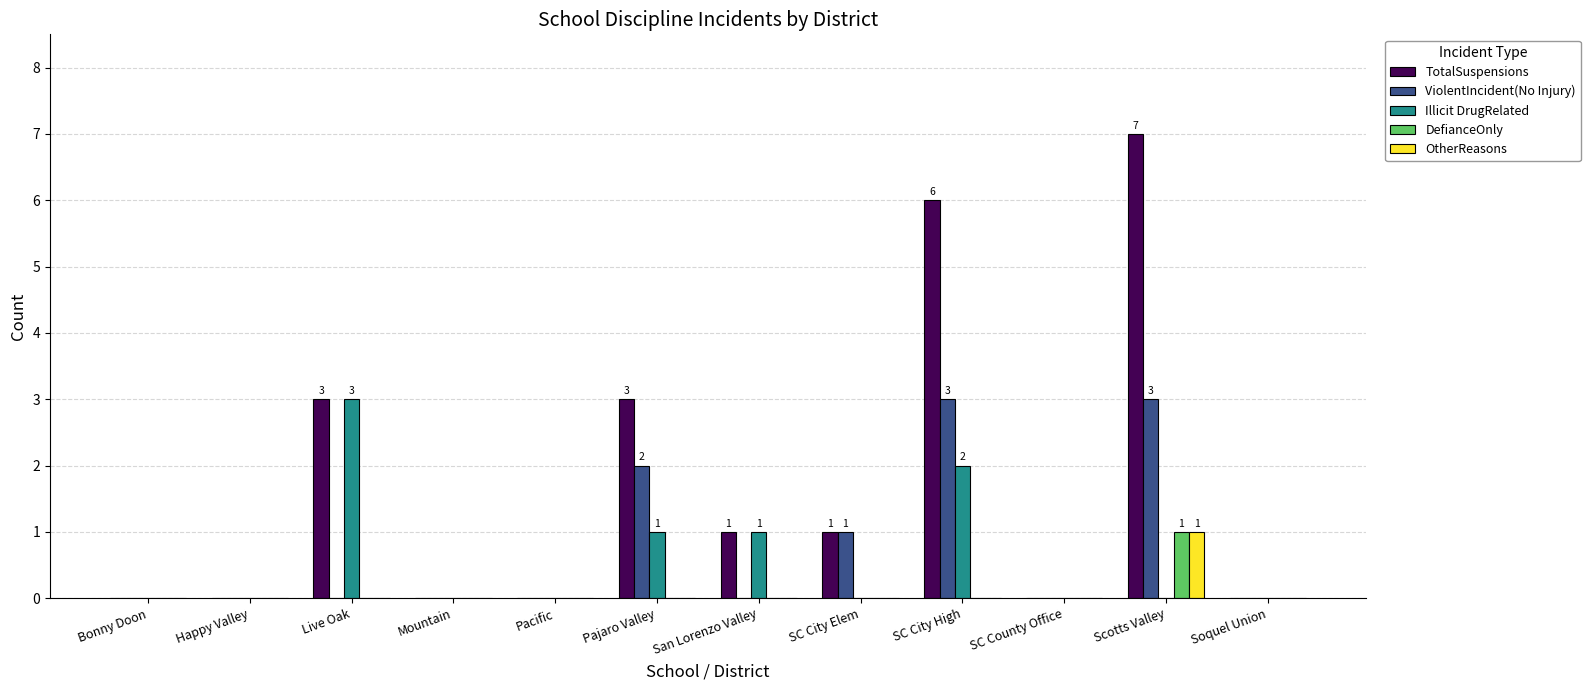

At which category does the chart reach its peak across all series?

Scotts Valley